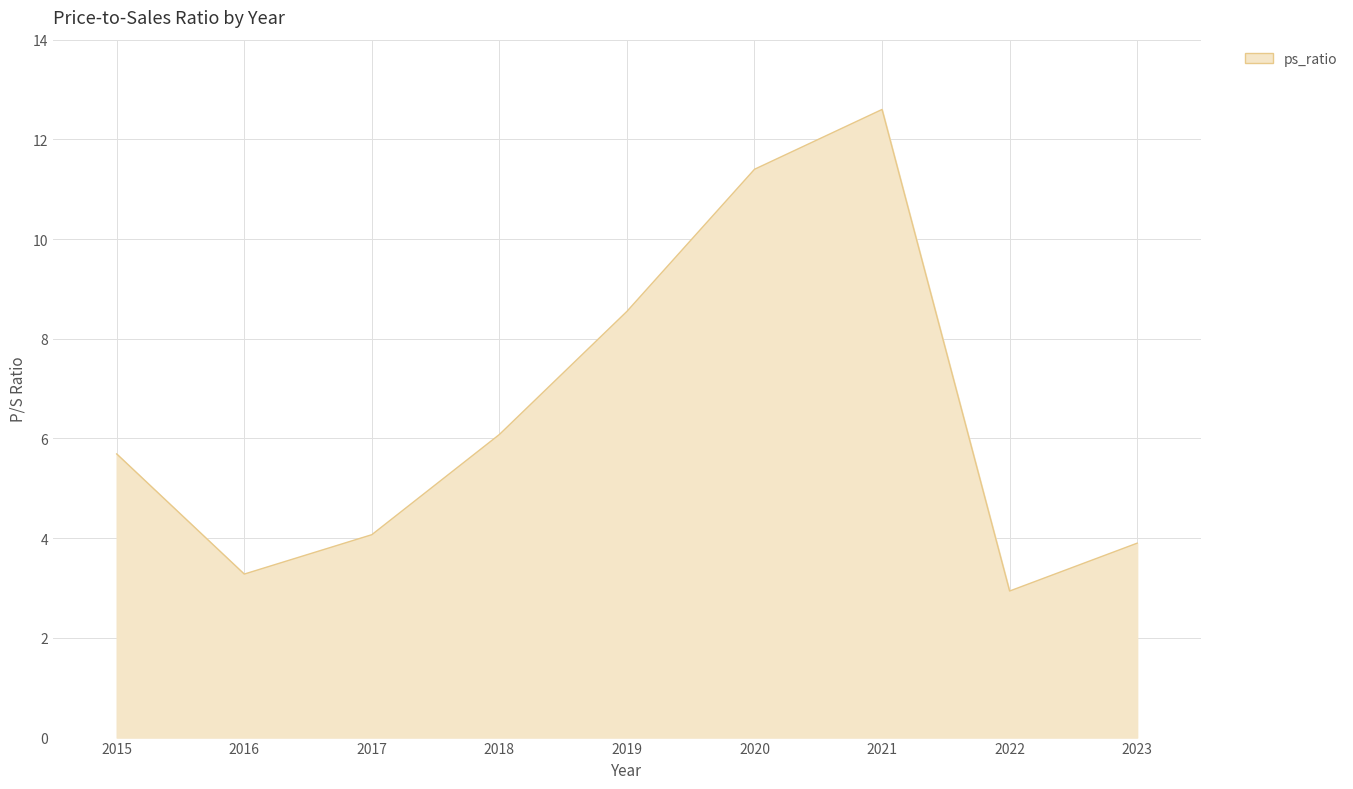

How many values are below 5?

4